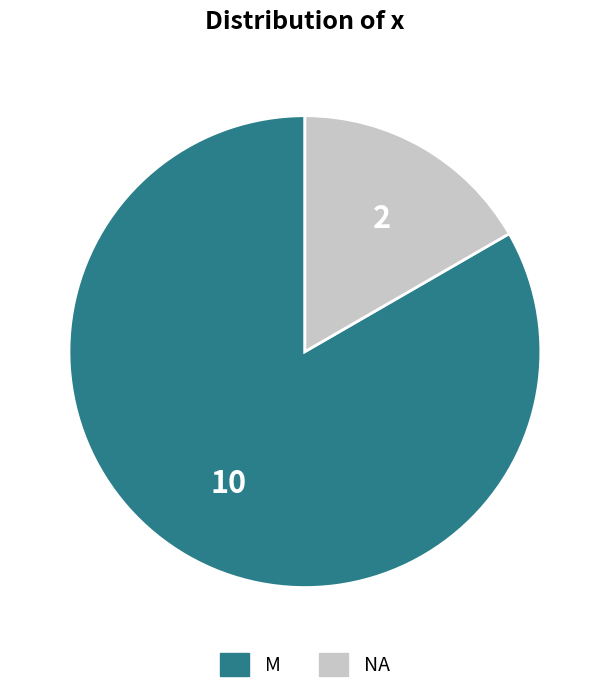

Rank the categories by value from lowest to highest.

NA, M